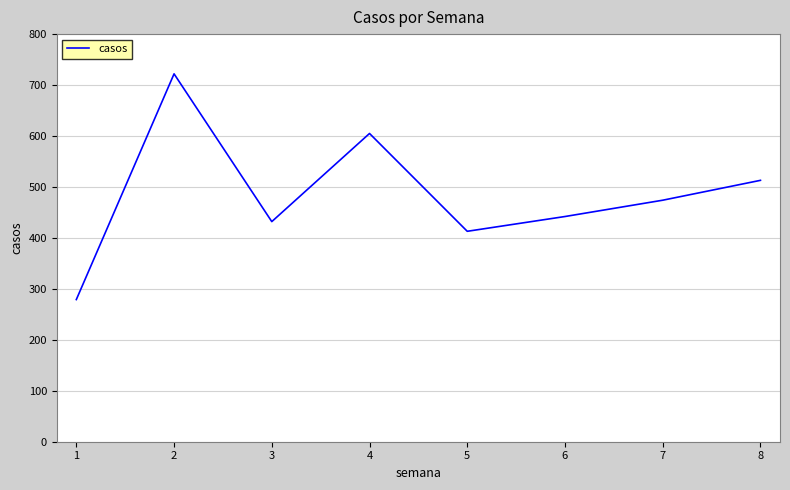

What is the change in value from 1 to 3?

+153